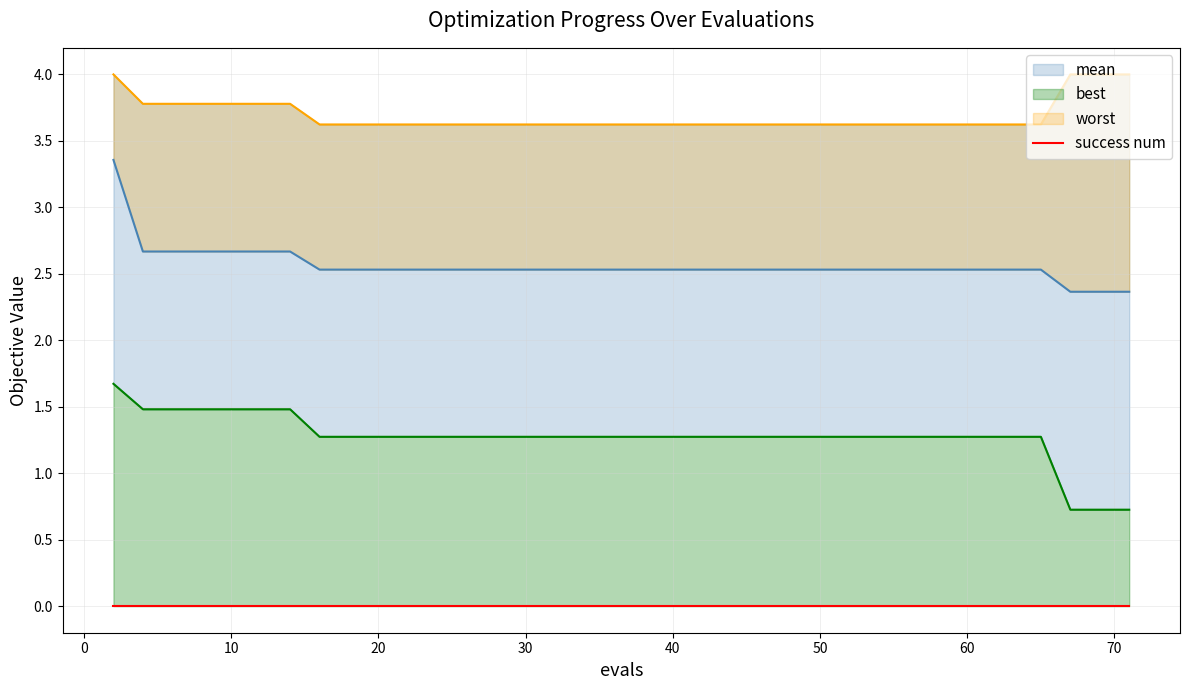

Which series has the largest range (max minus min)?

mean